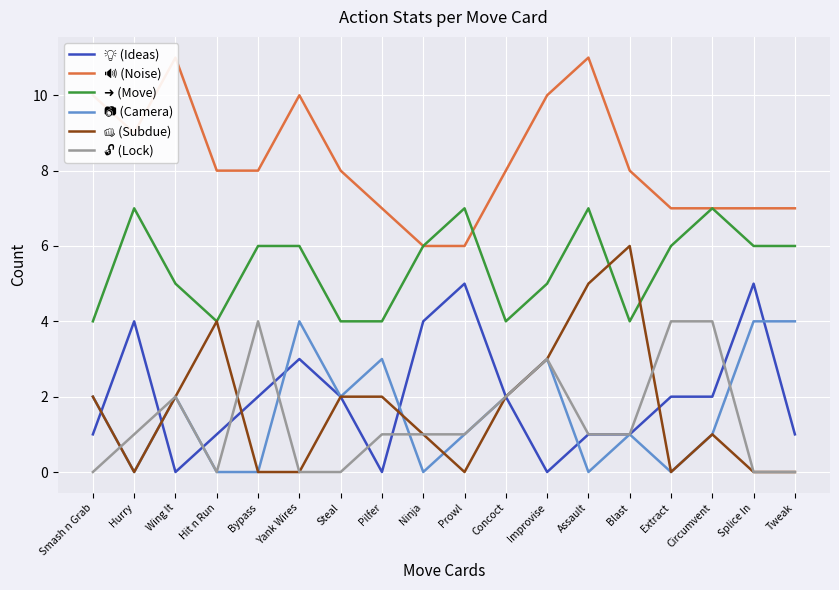

How many intersections are there between 📷 (Camera) and 👊 (Subdue)?

2